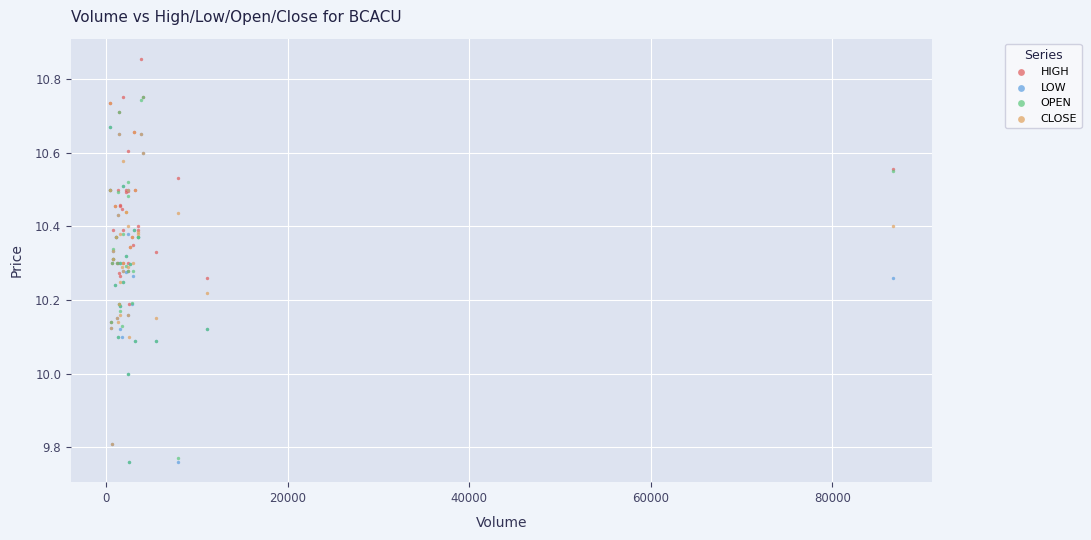

Which series reaches the maximum Y coordinate?

HIGH